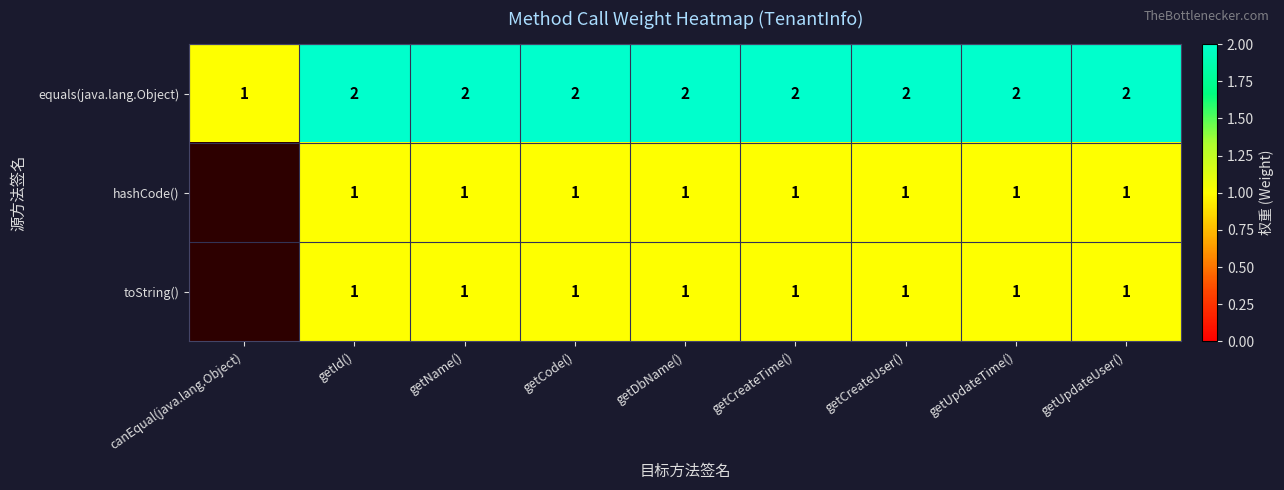

Count the equals(java.lang.Object) values in the range 2 to 3.

8